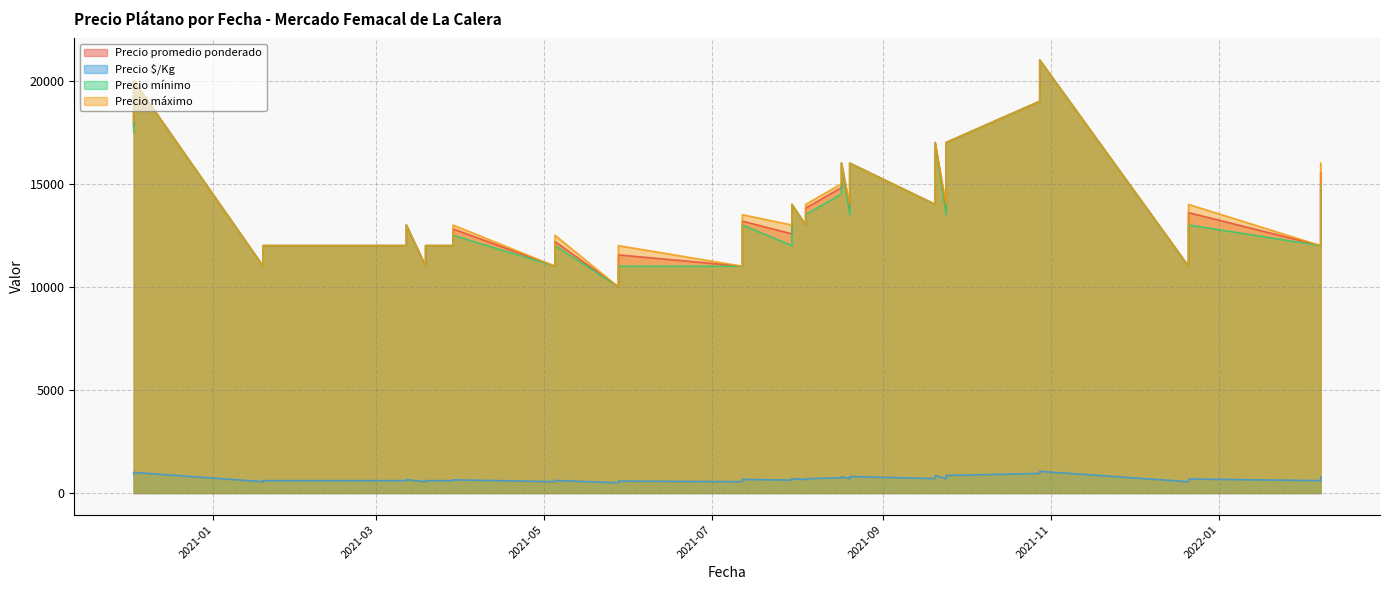

True or false: Precio promedio ponderado has a value of 17000 at 2021-09-20.

True